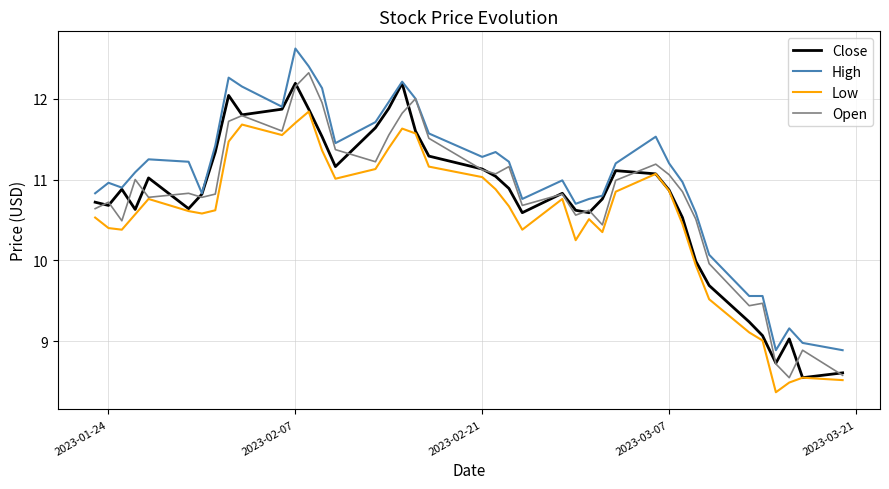

Does the chart have visible grid lines?

Yes